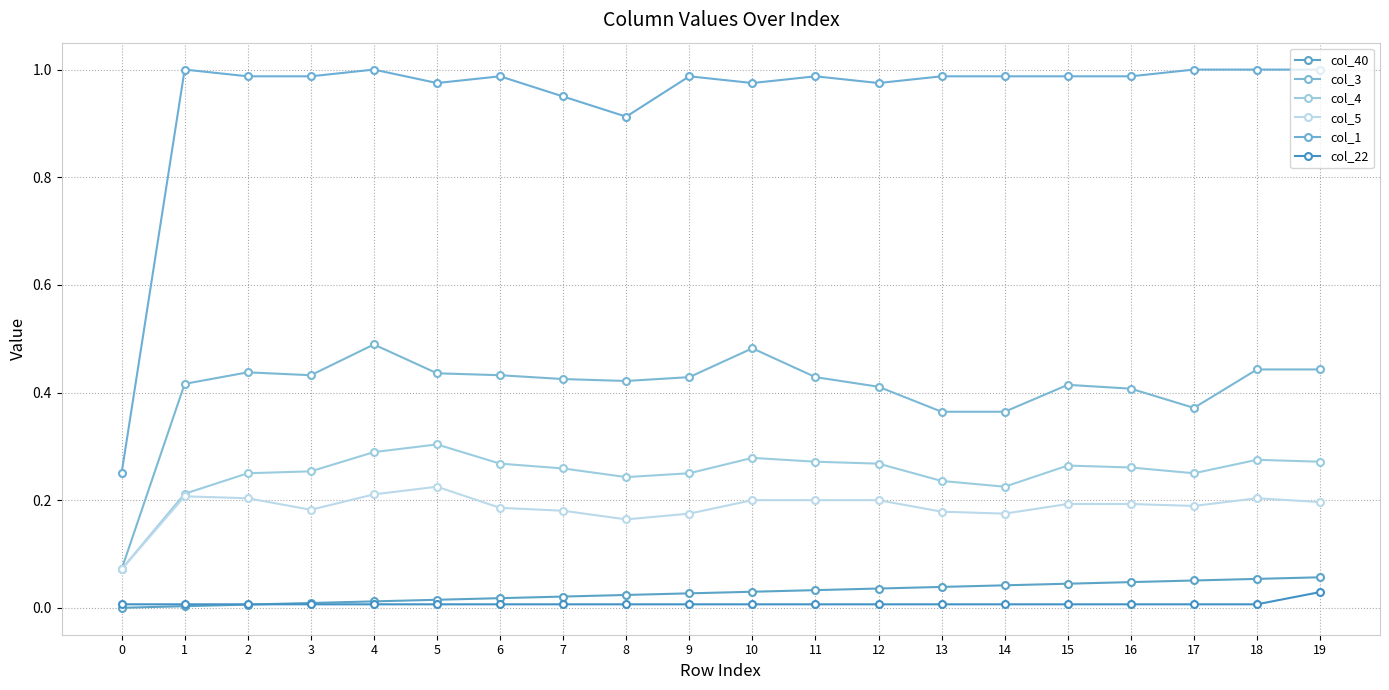

What are all the series names shown in the legend?

col_40, col_3, col_4, col_5, col_1, col_22